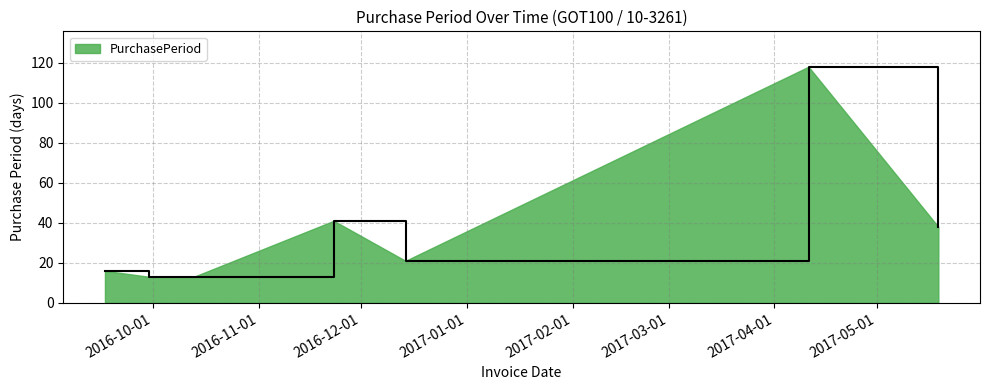

True or false: there are more than 2 points higher than both neighbors.

False